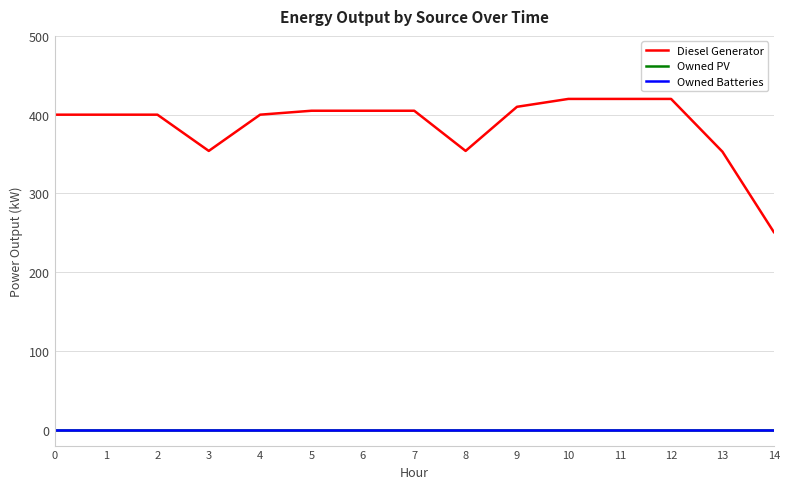

Between 12 and 7, which is larger?

12